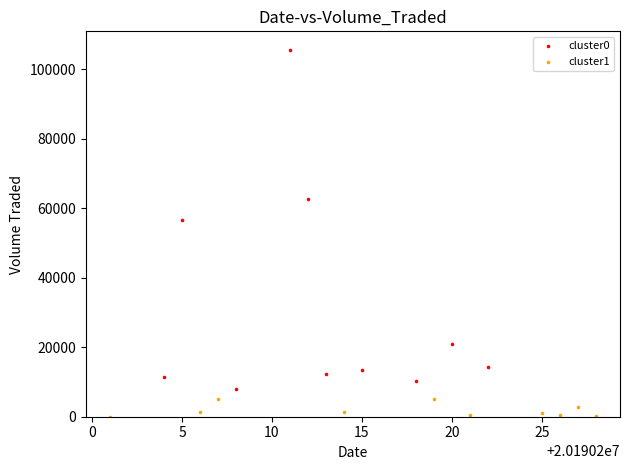

Which series reaches the maximum Y coordinate?

cluster0